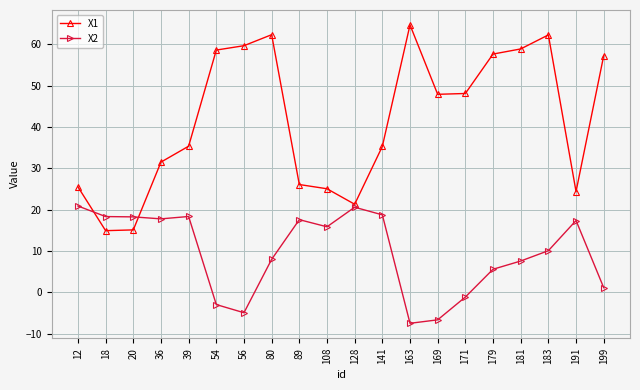

List the series in order of their overall mean, highest first.

X1, X2